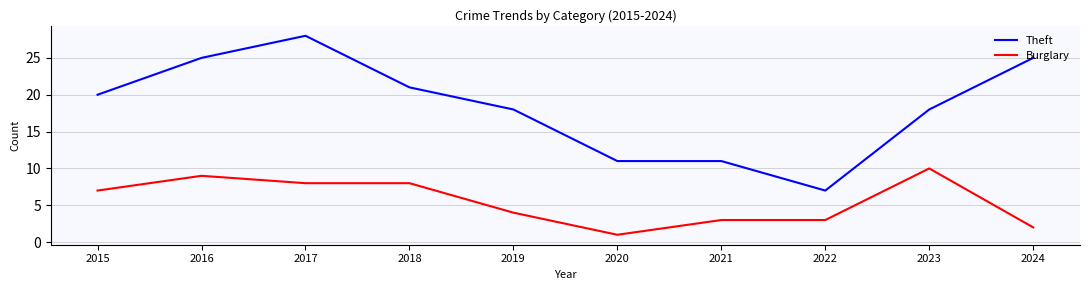

Which series has the largest total across all categories?

Theft